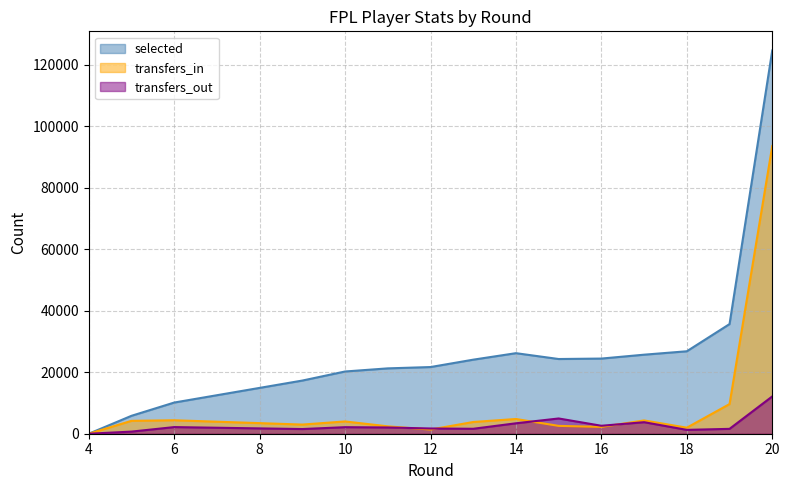

What is the sum of the transfers_in values at 12 and 6?

5737